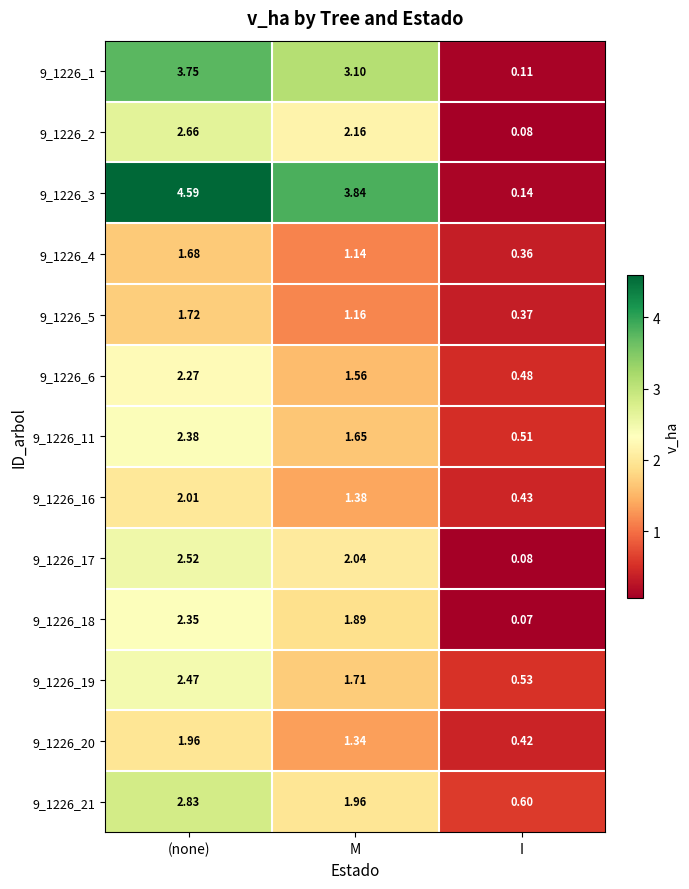

At which category is the sum across all series the highest?

(none)